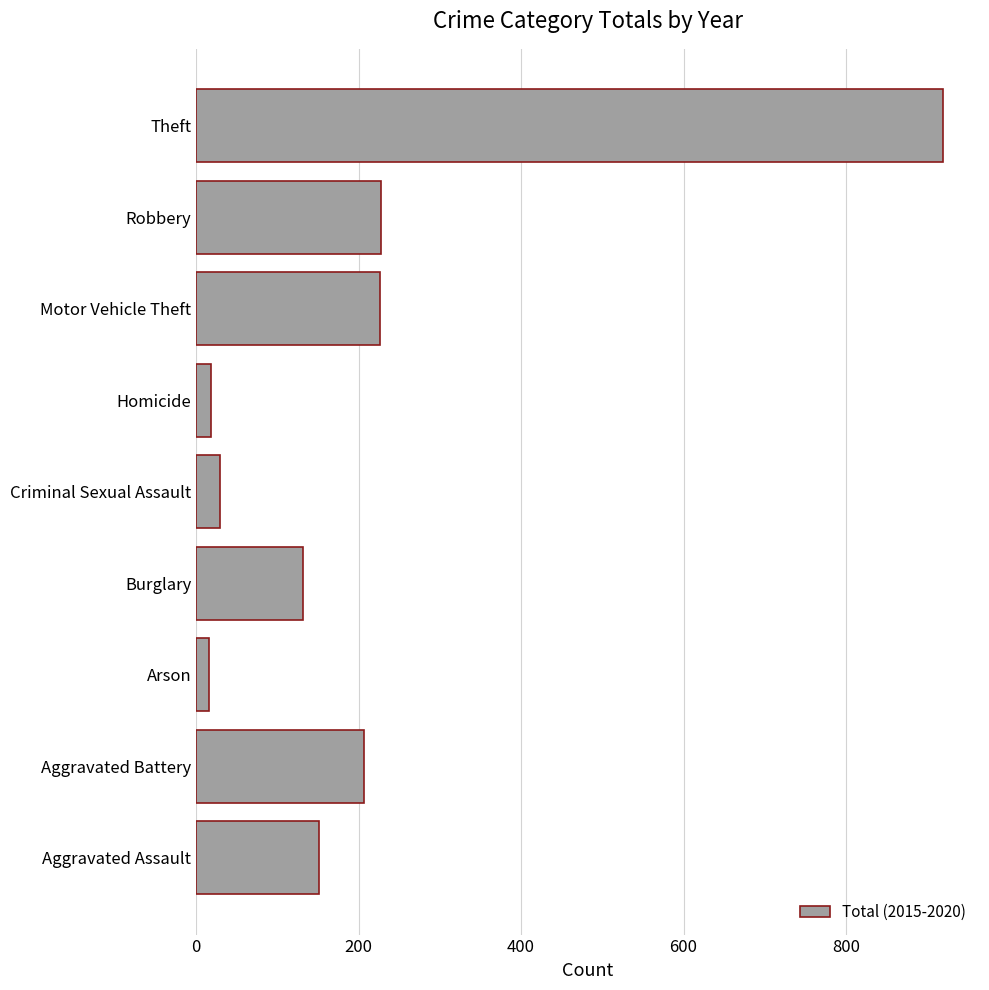

Between Criminal Sexual Assault and Aggravated Assault, which is larger?

Aggravated Assault